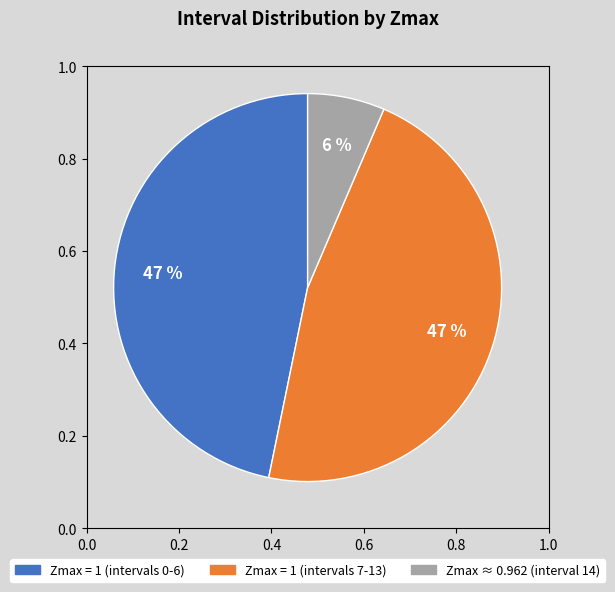

Is there any slice that represents more than half of the pie?

No